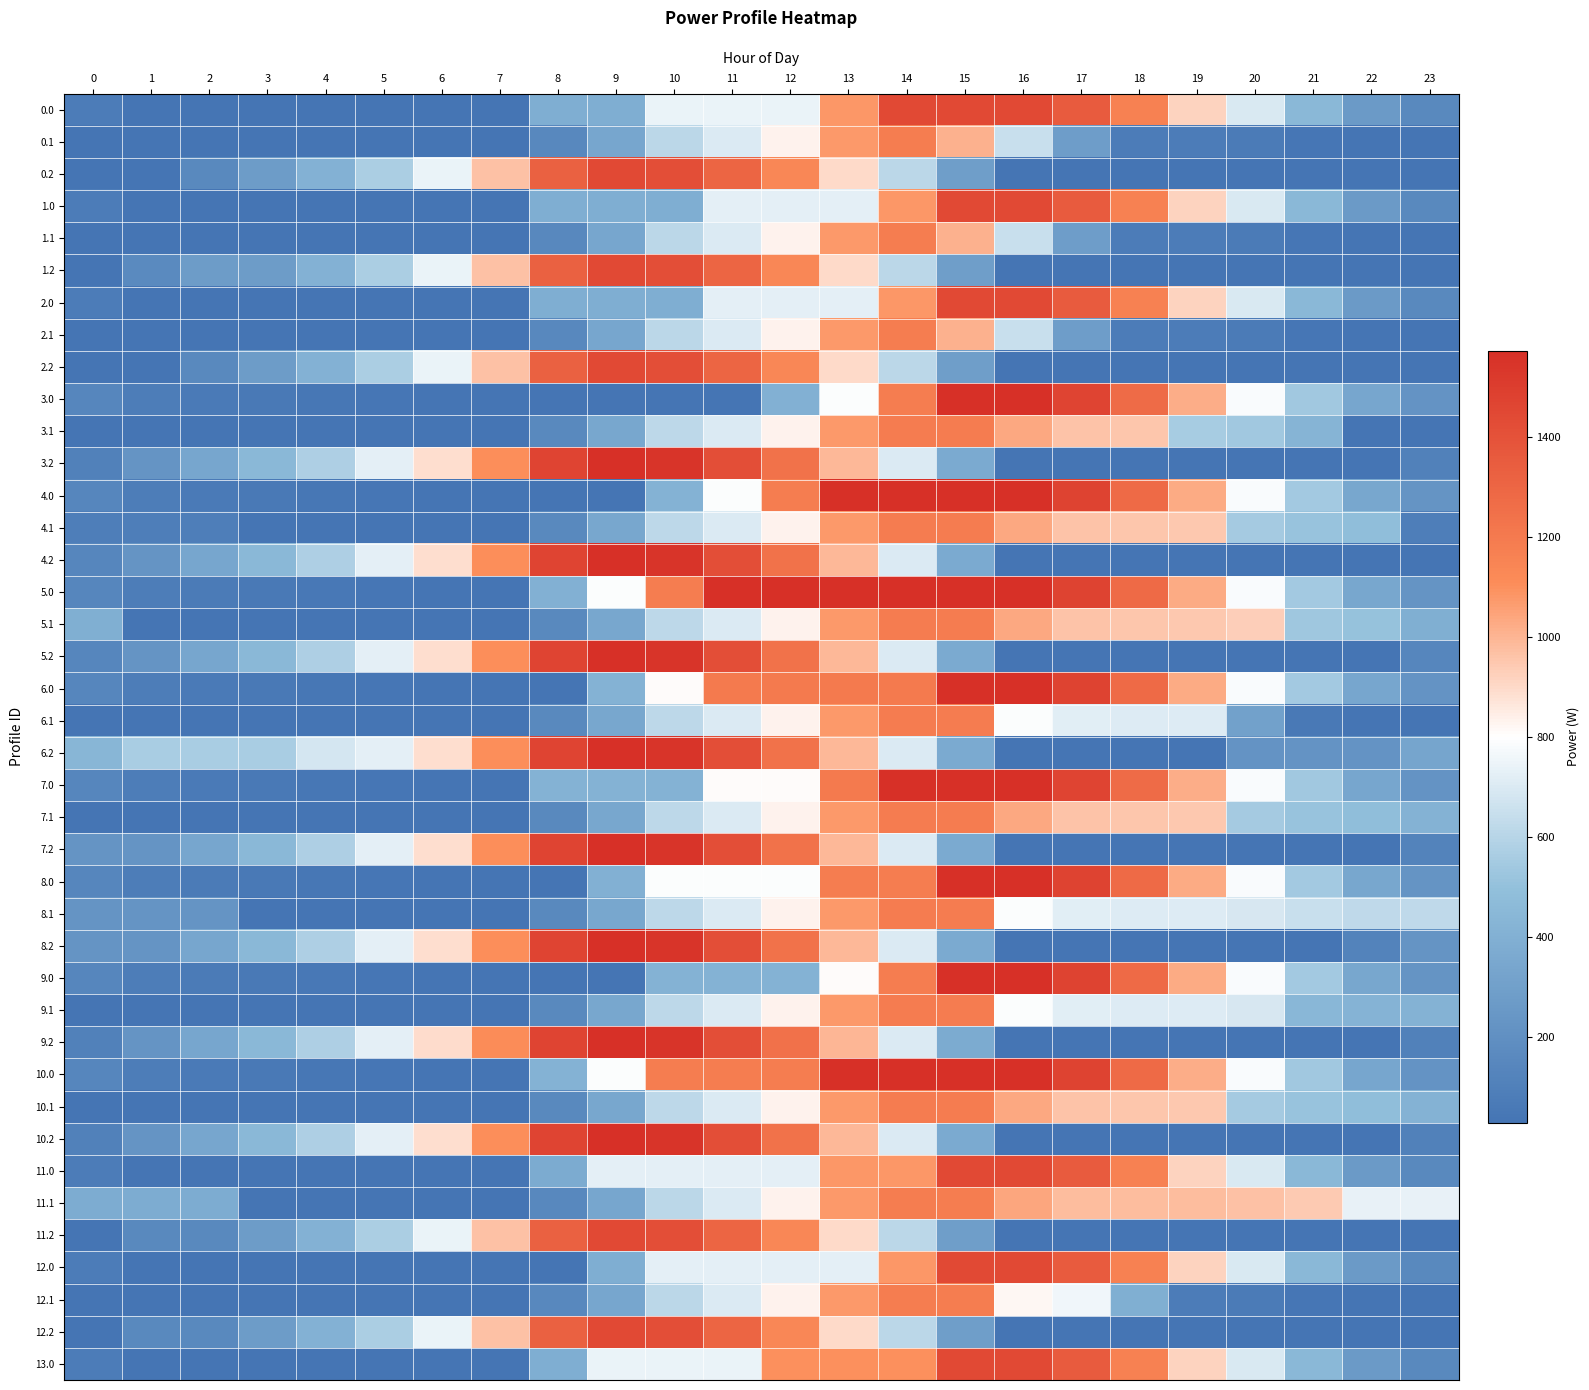

Reading right to left, list all the values displayed in this chart.

0.0: 23=159.6	22=267.0	21=456.2	20=691.9	19=919.0	18=1165.7	17=1349.2	16=1440.0	15=1440.0	14=1440.0	13=1083.6	12=741.6	11=741.6	10=741.6	9=385.2	8=385.2	7=28.8	6=28.8	5=31.8	4=31.8	3=31.8	2=31.5	1=36.9	0=81.9
0.1: 23=28.8	22=28.8	21=43.8	20=71.5	19=81.1	18=81.1	17=282.1	16=645.8	15=1009.4	14=1184.2	13=1071.7	12=832.7	11=699.4	10=613.3	9=341.9	8=152.8	7=28.8	6=28.8	5=28.8	4=28.8	3=28.8	2=28.8	1=28.8	0=28.8
0.2: 23=39.0	22=28.8	21=28.8	20=28.8	19=28.8	18=28.8	17=28.8	16=28.8	15=289.4	14=613.5	13=898.8	12=1136.6	11=1304.5	10=1421.3	9=1440.0	8=1324.7	7=968.3	6=742.2	5=567.7	4=409.4	3=280.1	2=157.3	1=39.0	0=39.0
1.0: 23=159.6	22=267.0	21=456.2	20=691.9	19=919.0	18=1165.7	17=1349.2	16=1440.0	15=1440.0	14=1083.6	13=727.2	12=727.2	11=727.2	10=385.2	9=385.2	8=385.2	7=28.8	6=28.8	5=31.8	4=31.5	3=31.5	2=31.5	1=36.9	0=81.9
1.1: 23=28.8	22=28.8	21=43.8	20=71.5	19=81.1	18=81.1	17=282.1	16=645.8	15=1009.4	14=1184.2	13=1071.7	12=832.7	11=699.4	10=613.3	9=341.9	8=152.8	7=28.8	6=28.8	5=28.8	4=28.8	3=28.8	2=28.8	1=28.8	0=28.8
1.2: 23=30.8	22=28.8	21=28.8	20=28.8	19=28.8	18=28.8	17=28.8	16=28.8	15=289.4	14=613.5	13=898.8	12=1136.6	11=1304.5	10=1421.3	9=1440.0	8=1324.7	7=968.3	6=742.2	5=567.7	4=409.4	3=280.1	2=280.1	1=161.8	0=30.8
2.0: 23=159.6	22=267.0	21=456.2	20=691.9	19=919.0	18=1165.7	17=1349.2	16=1440.0	15=1440.0	14=1083.6	13=727.2	12=727.2	11=727.2	10=385.2	9=385.2	8=385.2	7=28.8	6=28.8	5=31.8	4=31.8	3=31.8	2=31.5	1=36.9	0=81.9
2.1: 23=28.8	22=28.8	21=43.8	20=71.5	19=81.1	18=81.1	17=282.1	16=645.8	15=1009.4	14=1184.2	13=1071.7	12=832.7	11=699.4	10=613.3	9=341.9	8=152.8	7=28.8	6=28.8	5=28.8	4=28.8	3=28.8	2=28.8	1=28.8	0=28.8
2.2: 23=28.8	22=28.8	21=28.8	20=28.8	19=28.8	18=28.8	17=28.8	16=28.8	15=289.4	14=613.5	13=898.8	12=1136.6	11=1304.5	10=1421.3	9=1440.0	8=1324.7	7=968.3	6=742.2	5=567.7	4=409.4	3=280.1	2=157.3	1=39.0	0=39.0
3.0: 23=224.2	22=340.7	21=538.9	20=783.8	19=1020.0	18=1275.8	17=1468.4	16=1568.2	15=1572.0	14=1182.9	13=793.9	12=404.8	11=31.4	10=31.4	9=31.4	8=31.4	7=31.4	6=31.4	5=43.6	4=51.4	3=60.4	2=68.8	1=83.3	0=137.3
3.1: 23=31.4	22=34.9	21=431.8	20=537.7	19=556.4	18=953.3	17=962.8	16=1034.1	15=1186.9	14=1186.9	13=1074.3	12=835.3	11=702.0	10=615.9	9=344.6	8=155.4	7=31.4	6=31.4	5=31.4	4=31.4	3=31.4	2=31.4	1=31.4	0=31.4
3.2: 23=109.2	22=31.4	21=31.4	20=31.4	19=31.4	18=31.4	17=31.4	16=31.4	15=365.4	14=698.6	13=992.9	12=1239.9	11=1416.8	10=1542.7	9=1570.5	8=1464.1	7=1107.0	6=889.8	5=724.3	4=574.8	3=454.4	2=340.6	1=231.2	0=109.2
4.0: 23=228.0	22=344.5	21=542.7	20=787.6	19=1023.8	18=1279.6	17=1472.2	16=1572.0	15=1572.0	14=1572.0	13=1572.0	12=1182.9	11=793.9	10=420.5	9=31.4	8=31.4	7=31.4	6=31.4	5=43.6	4=51.4	3=60.4	2=68.8	1=83.3	0=141.1
4.1: 23=94.3	22=491.3	21=515.4	20=552.1	19=949.1	18=953.3	17=962.8	16=1034.1	15=1186.9	14=1186.9	13=1074.3	12=835.3	11=702.0	10=615.9	9=344.6	8=155.4	7=31.4	6=31.4	5=31.4	4=31.4	3=31.4	2=94.3	1=94.3	0=94.3
4.2: 23=31.4	22=31.4	21=31.4	20=31.4	19=31.4	18=31.4	17=31.4	16=31.4	15=365.4	14=698.6	13=992.9	12=1239.9	11=1416.8	10=1542.7	9=1570.5	8=1464.1	7=1107.0	6=889.8	5=724.3	4=574.8	3=454.4	2=340.6	1=231.2	0=139.2
5.0: 23=228.0	22=344.5	21=542.7	20=787.6	19=1023.8	18=1279.6	17=1472.2	16=1572.0	15=1572.0	14=1572.0	13=1572.0	12=1572.0	11=1572.0	10=1182.9	9=793.9	8=404.8	7=31.4	6=31.4	5=43.6	4=55.2	3=64.2	2=72.6	1=87.1	0=141.1
5.1: 23=396.2	22=509.3	21=533.4	20=930.4	19=949.1	18=953.3	17=962.8	16=1034.1	15=1186.9	14=1186.9	13=1074.3	12=835.3	11=702.0	10=615.9	9=344.6	8=155.4	7=31.4	6=31.4	5=31.4	4=31.4	3=31.4	2=31.4	1=31.4	0=396.2
5.2: 23=138.9	22=31.4	21=31.4	20=31.4	19=31.4	18=31.4	17=31.4	16=31.4	15=365.4	14=698.6	13=992.9	12=1239.9	11=1416.8	10=1542.7	9=1570.5	8=1464.1	7=1107.0	6=889.8	5=724.3	4=574.8	3=454.4	2=340.6	1=231.2	0=138.9
6.0: 23=224.2	22=340.7	21=542.7	20=787.6	19=1023.8	18=1279.6	17=1472.2	16=1572.0	15=1572.0	14=1198.7	13=1198.7	12=1198.7	11=1198.7	10=809.6	9=420.5	8=31.4	7=31.4	6=31.4	5=43.6	4=51.4	3=60.4	2=68.8	1=83.3	0=137.3
6.1: 23=31.4	22=34.9	21=59.0	20=308.0	19=704.9	18=709.2	17=718.6	16=789.9	15=1186.9	14=1186.9	13=1074.3	12=835.3	11=702.0	10=615.9	9=344.6	8=155.4	7=31.4	6=31.4	5=31.4	4=31.4	3=31.4	2=31.4	1=31.4	0=31.4
6.2: 23=333.8	22=226.3	21=226.3	20=226.3	19=31.4	18=31.4	17=31.4	16=31.4	15=365.4	14=698.6	13=992.9	12=1239.9	11=1416.8	10=1542.7	9=1570.5	8=1464.1	7=1107.0	6=889.8	5=724.3	4=684.0	3=563.6	2=563.6	1=563.6	0=441.5
7.0: 23=224.2	22=340.7	21=538.9	20=783.8	19=1020.0	18=1275.8	17=1468.4	16=1572.0	15=1572.0	14=1572.0	13=1198.7	12=809.6	11=809.6	10=420.5	9=420.5	8=420.5	7=31.4	6=31.4	5=43.6	4=51.4	3=60.4	2=68.8	1=83.3	0=137.3
7.1: 23=419.9	22=491.3	21=515.4	20=552.1	19=949.1	18=953.3	17=962.8	16=1034.1	15=1186.9	14=1186.9	13=1074.3	12=835.3	11=702.0	10=615.9	9=344.6	8=155.4	7=31.4	6=31.4	5=31.4	4=31.4	3=31.4	2=31.4	1=31.4	0=31.4
7.2: 23=123.4	22=31.4	21=31.4	20=31.4	19=31.4	18=31.4	17=31.4	16=31.4	15=365.4	14=698.6	13=992.9	12=1239.9	11=1416.8	10=1542.7	9=1570.5	8=1464.1	7=1107.0	6=889.8	5=724.3	4=574.8	3=454.4	2=340.6	1=231.2	0=231.2
8.0: 23=228.0	22=344.5	21=542.7	20=787.6	19=1023.8	18=1279.6	17=1472.2	16=1572.0	15=1572.0	14=1182.9	13=1182.9	12=793.9	11=793.9	10=793.9	9=404.8	8=31.4	7=31.4	6=31.4	5=43.6	4=51.4	3=60.4	2=72.6	1=87.1	0=141.1
8.1: 23=622.0	22=625.4	21=649.5	20=686.2	19=704.9	18=709.2	17=718.6	16=789.9	15=1186.9	14=1186.9	13=1074.3	12=835.3	11=702.0	10=615.9	9=344.6	8=155.4	7=31.4	6=31.4	5=31.4	4=31.4	3=31.4	2=233.5	1=233.5	0=233.5
8.2: 23=231.2	22=123.7	21=31.4	20=31.4	19=31.4	18=31.4	17=31.4	16=31.4	15=365.4	14=698.6	13=992.9	12=1239.9	11=1416.8	10=1542.7	9=1570.5	8=1464.1	7=1107.0	6=889.8	5=724.3	4=574.8	3=454.4	2=340.6	1=231.2	0=231.2
9.0: 23=228.0	22=344.5	21=542.7	20=787.6	19=1023.8	18=1279.6	17=1472.2	16=1572.0	15=1572.0	14=1182.9	13=809.6	12=420.5	11=420.5	10=420.5	9=31.4	8=31.4	7=31.4	6=31.4	5=43.6	4=55.2	3=64.2	2=72.6	1=87.1	0=141.1
9.1: 23=419.9	22=423.3	21=447.4	20=686.2	19=704.9	18=709.2	17=718.6	16=789.9	15=1186.9	14=1186.9	13=1074.3	12=835.3	11=702.0	10=615.9	9=344.6	8=155.4	7=31.4	6=31.4	5=31.4	4=31.4	3=31.4	2=31.4	1=31.4	0=31.4
9.2: 23=110.6	22=32.9	21=32.9	20=32.9	19=32.9	18=32.9	17=32.9	16=32.9	15=366.9	14=700.0	13=994.4	12=1241.3	11=1418.3	10=1544.2	9=1572.0	8=1465.6	7=1108.5	6=891.3	5=725.7	4=576.3	3=455.9	2=342.0	1=232.7	0=110.6
10.0: 23=224.2	22=340.7	21=538.9	20=783.8	19=1020.0	18=1279.6	17=1472.2	16=1572.0	15=1572.0	14=1572.0	13=1572.0	12=1182.9	11=1182.9	10=1182.9	9=793.9	8=420.5	7=31.4	6=31.4	5=43.6	4=51.4	3=60.4	2=68.8	1=83.3	0=137.3
10.1: 23=419.9	22=491.3	21=515.4	20=552.1	19=949.1	18=953.3	17=962.8	16=1034.1	15=1186.9	14=1186.9	13=1074.3	12=835.3	11=702.0	10=615.9	9=344.6	8=155.4	7=31.4	6=31.4	5=31.4	4=31.4	3=31.4	2=31.4	1=31.4	0=31.4
10.2: 23=109.2	22=31.4	21=31.4	20=31.4	19=31.4	18=31.4	17=31.4	16=31.4	15=365.4	14=698.6	13=992.9	12=1239.9	11=1416.8	10=1542.7	9=1570.5	8=1464.1	7=1107.0	6=889.8	5=724.3	4=574.8	3=454.4	2=340.6	1=231.2	0=109.2
11.0: 23=159.6	22=267.0	21=456.2	20=691.9	19=919.0	18=1165.7	17=1349.2	16=1440.0	15=1440.0	14=1083.6	13=1083.6	12=727.2	11=727.2	10=727.2	9=727.2	8=370.8	7=28.8	6=28.8	5=31.8	4=31.8	3=31.8	2=31.5	1=36.9	0=81.9
11.1: 23=738.6	22=738.6	21=940.7	20=968.4	19=978.0	18=978.0	17=978.3	16=1040.5	15=1184.2	14=1184.2	13=1071.7	12=832.7	11=699.4	10=613.3	9=341.9	8=152.8	7=28.8	6=28.8	5=28.8	4=28.8	3=28.8	2=374.9	1=374.9	0=374.9
11.2: 23=28.8	22=28.8	21=28.8	20=28.8	19=28.8	18=28.8	17=28.8	16=28.8	15=289.4	14=613.5	13=898.8	12=1136.6	11=1304.5	10=1421.3	9=1440.0	8=1324.7	7=968.3	6=742.2	5=567.7	4=409.4	3=280.1	2=157.3	1=157.3	0=28.8
12.0: 23=159.6	22=267.0	21=456.2	20=691.9	19=919.0	18=1165.7	17=1349.2	16=1440.0	15=1440.0	14=1083.6	13=727.2	12=727.2	11=727.2	10=727.2	9=385.2	8=28.8	7=28.8	6=28.8	5=31.8	4=31.8	3=31.8	2=31.5	1=36.9	0=81.9
12.1: 23=28.8	22=28.8	21=43.8	20=71.5	19=81.1	18=394.8	17=758.4	16=820.6	15=1184.2	14=1184.2	13=1071.7	12=832.7	11=699.4	10=613.3	9=341.9	8=152.8	7=28.8	6=28.8	5=28.8	4=28.8	3=28.8	2=28.8	1=28.8	0=28.8
12.2: 23=28.8	22=28.8	21=28.8	20=28.8	19=28.8	18=28.8	17=28.8	16=28.8	15=289.4	14=613.5	13=898.8	12=1136.6	11=1304.5	10=1421.3	9=1440.0	8=1324.7	7=968.3	6=742.2	5=567.7	4=409.4	3=280.1	2=159.8	1=159.8	0=28.8
13.0: 23=159.6	22=267.0	21=456.2	20=691.9	19=919.0	18=1165.7	17=1349.2	16=1440.0	15=1440.0	14=1098.0	13=1098.0	12=1098.0	11=741.6	10=741.6	9=741.6	8=385.2	7=28.8	6=28.8	5=31.8	4=31.5	3=31.5	2=31.5	1=36.9	0=81.9